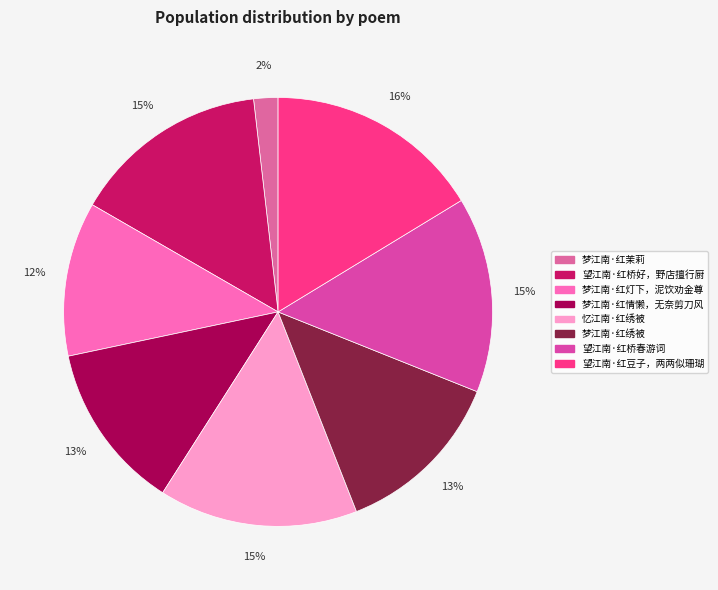

To the nearest percent, what is the combined percentage of 梦江南·红情懒，无奈剪刀风 and 忆江南·红绣被?

28%